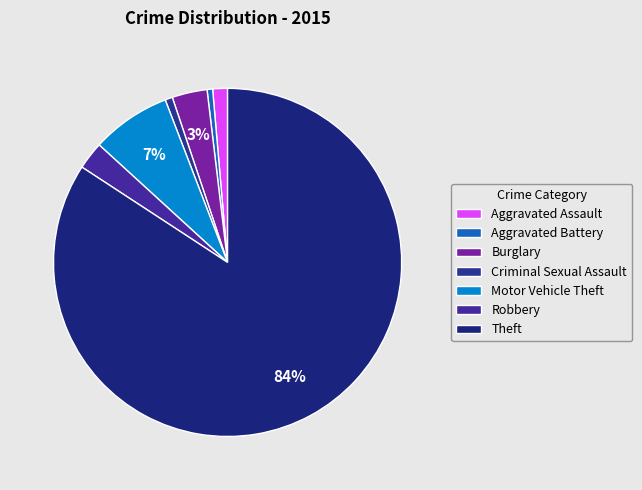

To the nearest percent, what is the difference between the largest and smallest slice percentages?

84%